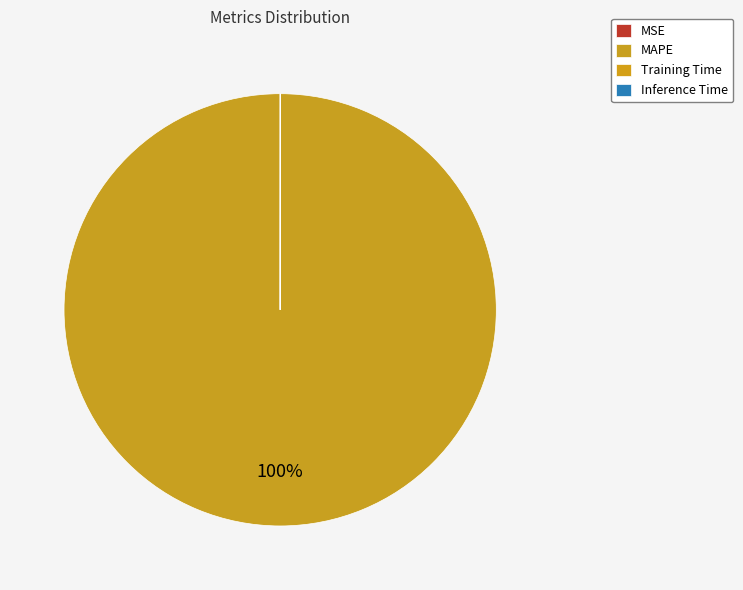

To the nearest percent, what portion does MAPE represent?

100%